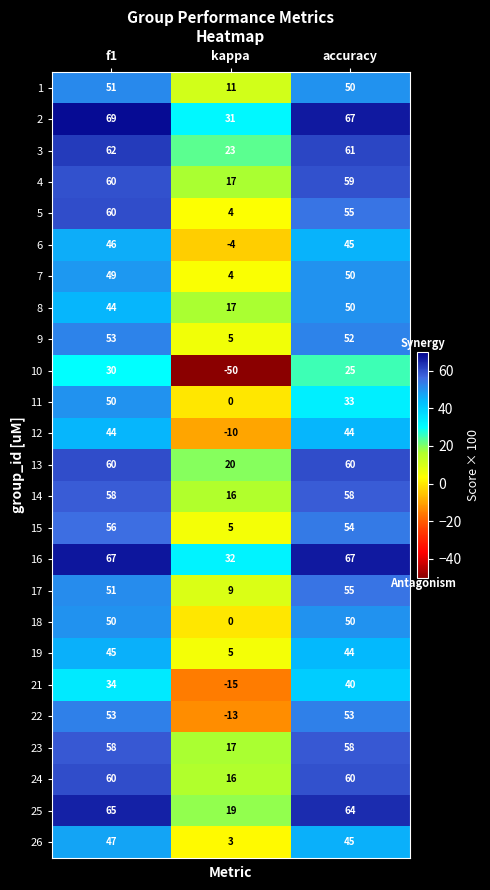

What is the difference between the 8 values at accuracy and f1?

6